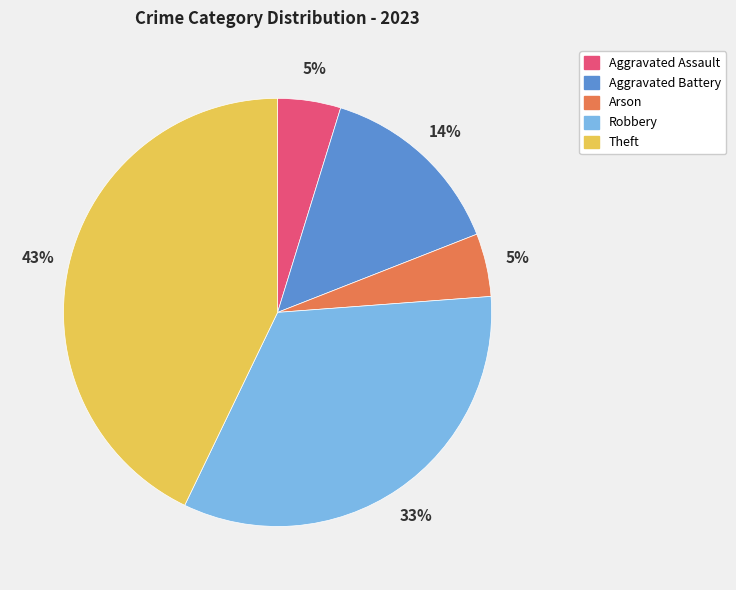

The Aggravated Battery slice represents 14% of the pie. True or false?

True